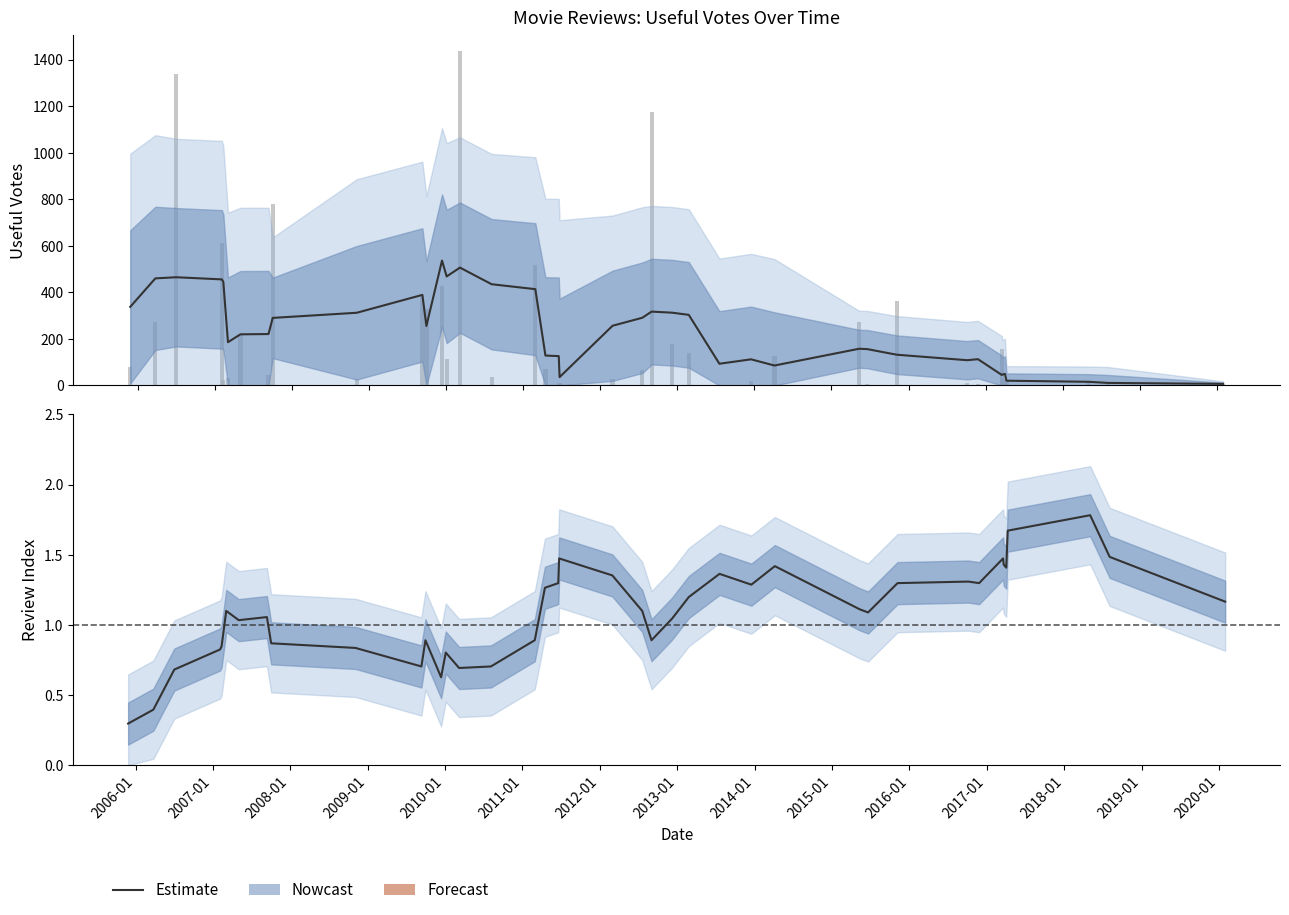

What is the difference between the highest and lowest values at 2009-01?

23.2